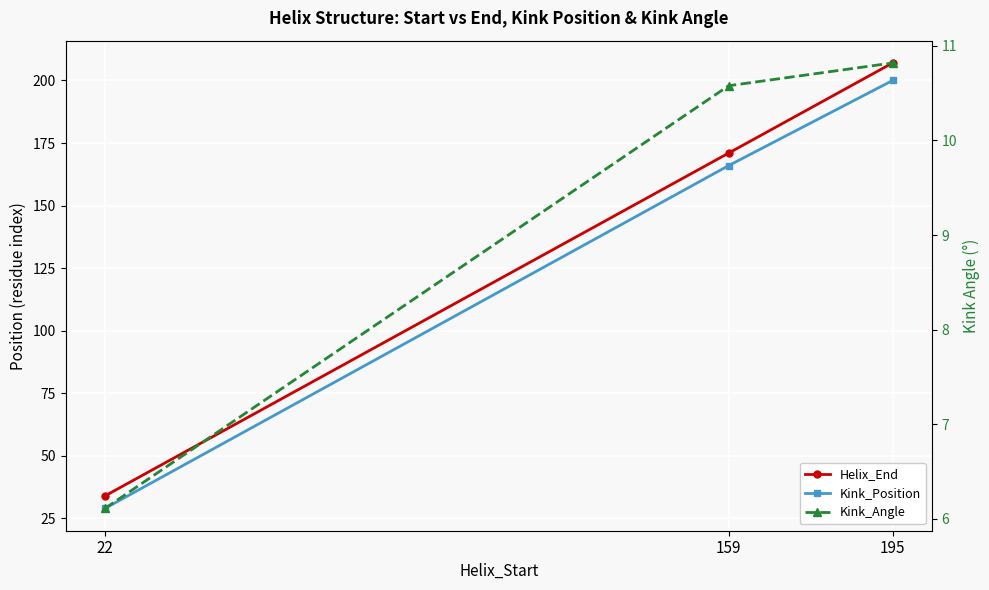

At how many categories does at least one series exceed 12?

3